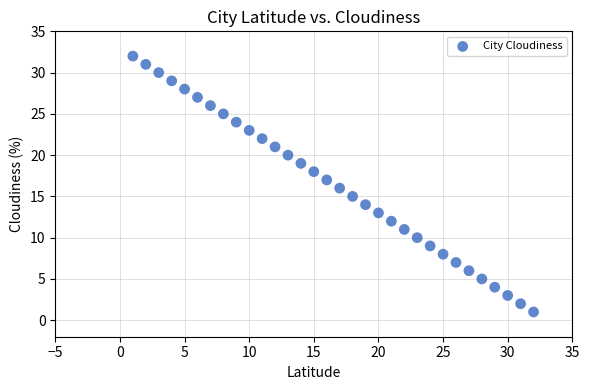

What is the range of X values (max minus min)?

31